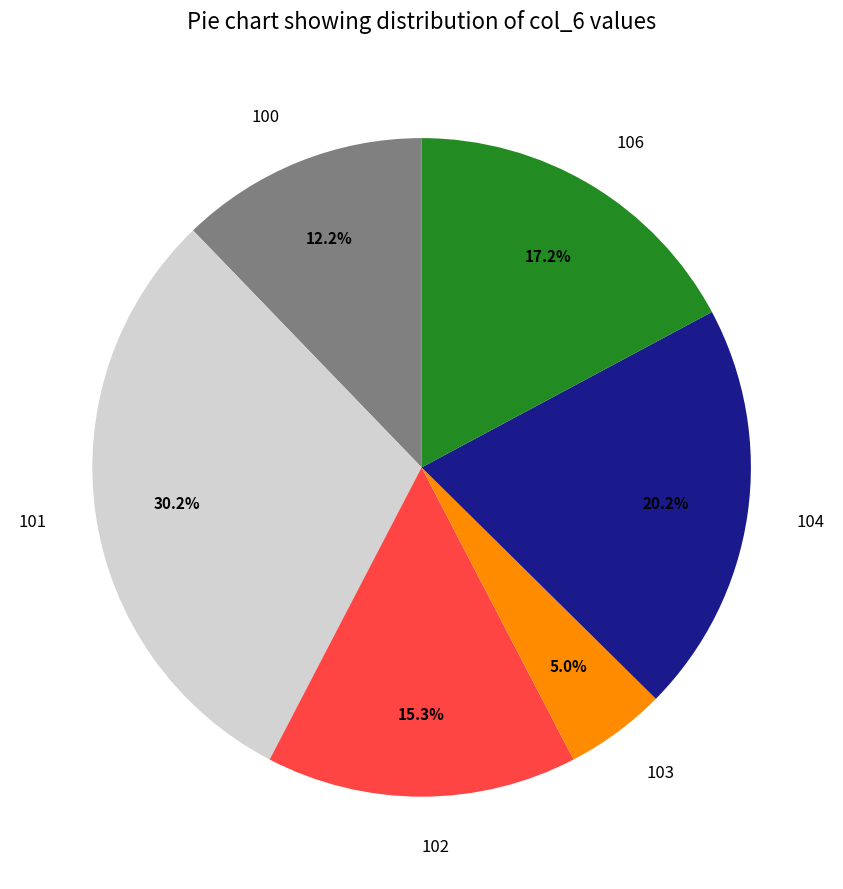

Approximately how many times larger is the value at 103 compared to 106?

0.3